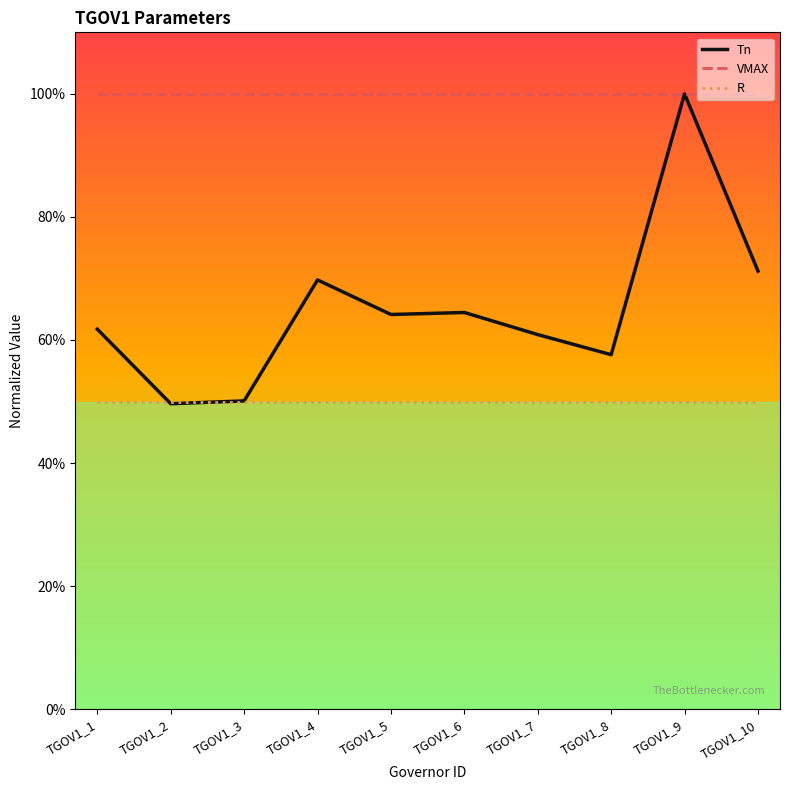

What is the maximum value for Tn?

100.0